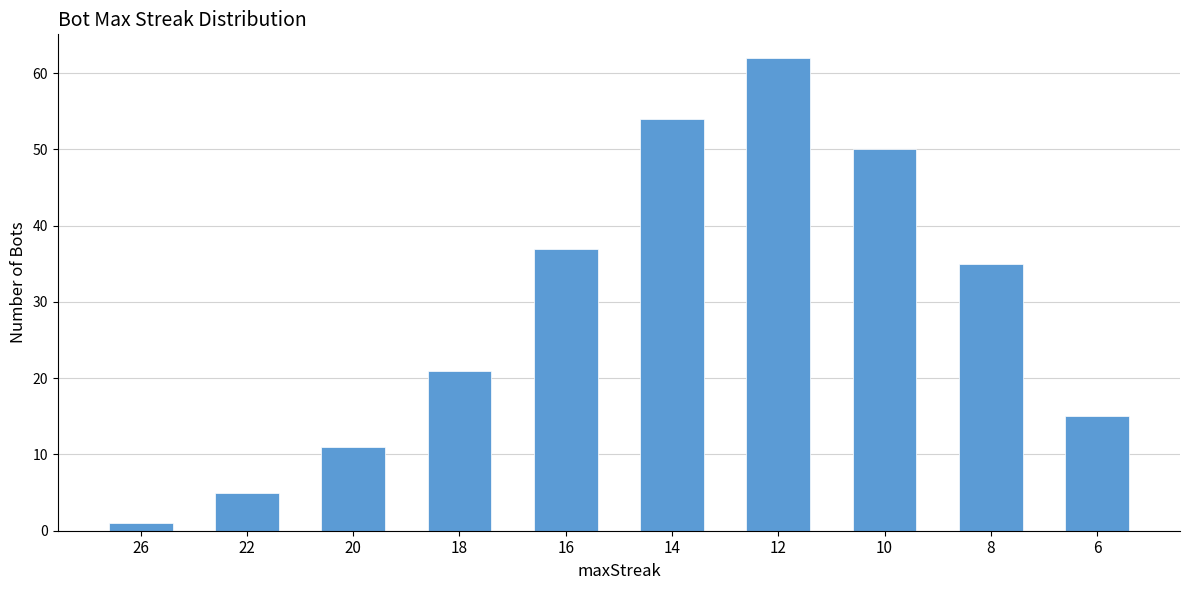

The chart shows a value of 74 at 10. True or false?

False